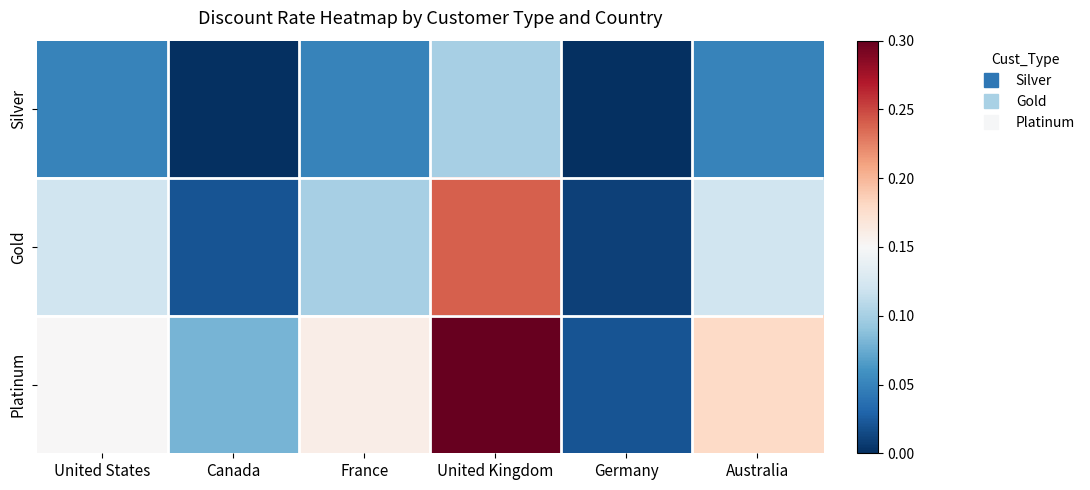

At Germany, list the series in order from smallest to largest.

Silver, Gold, Platinum